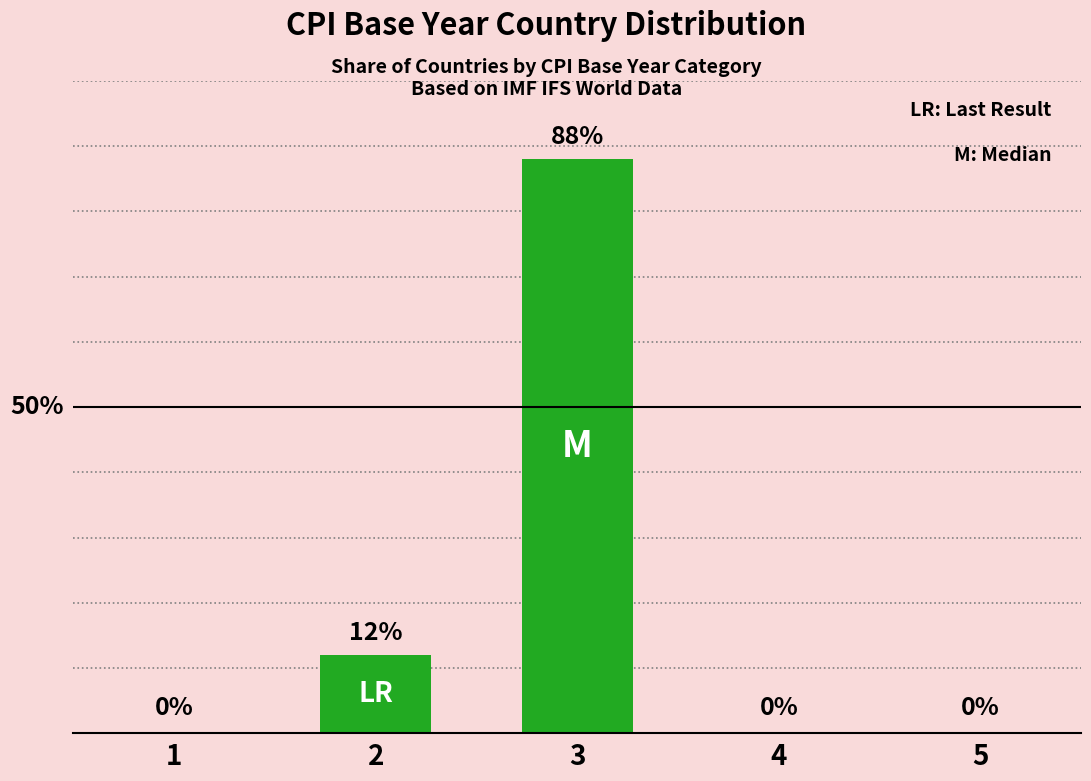

Are the bars grouped side by side (vs. stacked)?

No